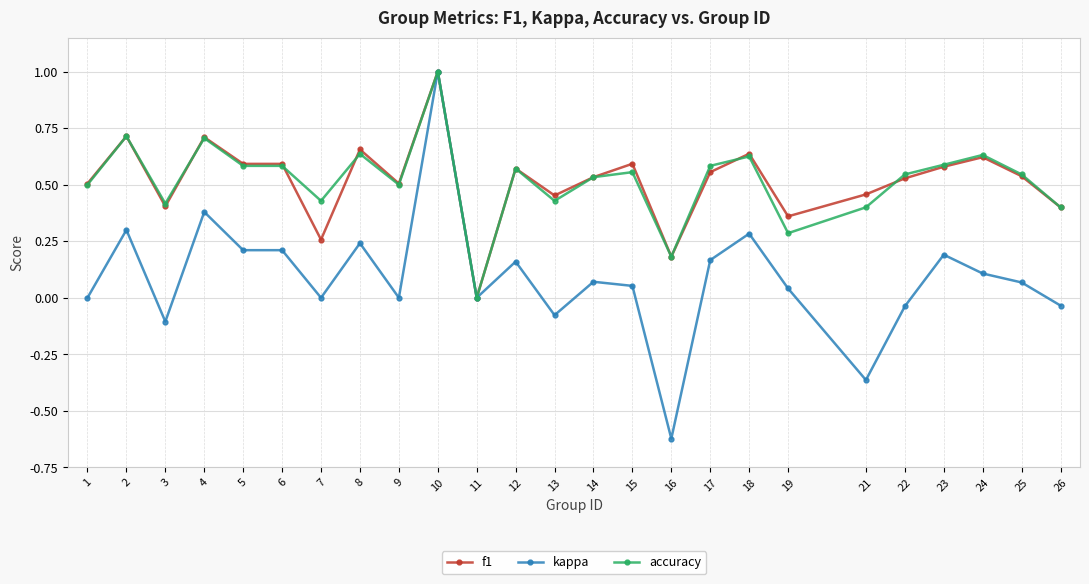

Which series has the widest spread of values?

kappa